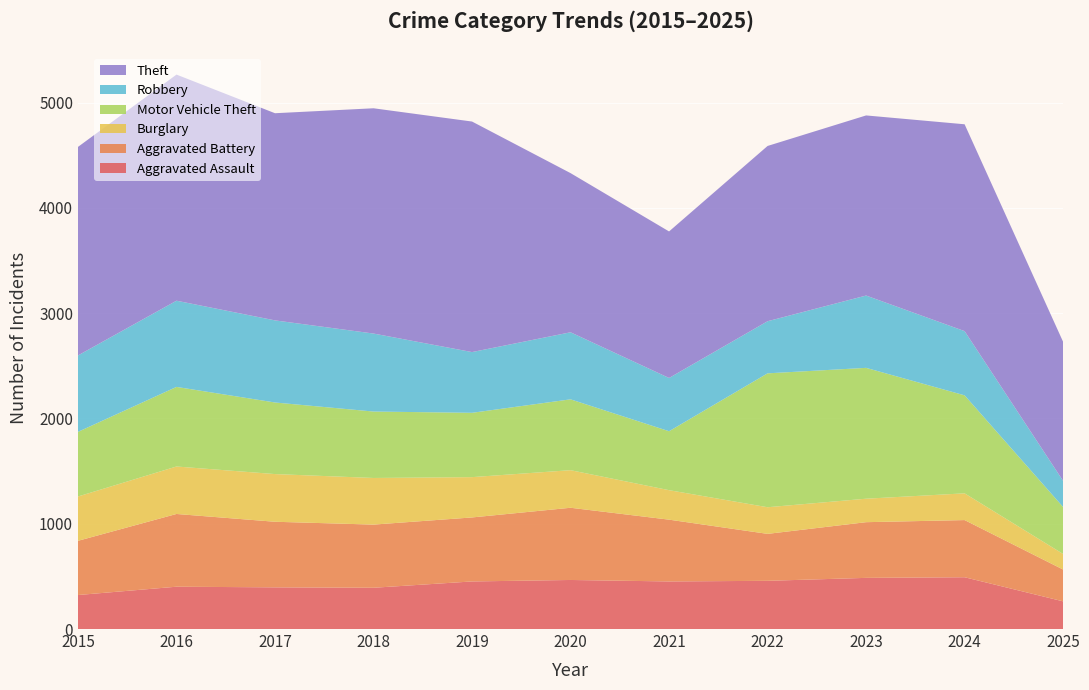

Reading left to right, extract all data points from this chart.

Aggravated Assault: 2015=323	2016=402	2017=396	2018=392	2019=452	2020=466	2021=452	2022=458	2023=486	2024=492	2025=263
Aggravated Battery: 2015=515	2016=691	2017=623	2018=600	2019=608	2020=686	2021=587	2022=446	2023=529	2024=543	2025=302
Burglary: 2015=421	2016=451	2017=453	2018=443	2019=383	2020=357	2021=280	2022=253	2023=223	2024=254	2025=148
Motor Vehicle Theft: 2015=614	2016=756	2017=680	2018=631	2019=611	2020=673	2021=560	2022=1272	2023=1243	2024=931	2025=446
Robbery: 2015=726	2016=819	2017=780	2018=741	2019=577	2020=637	2021=506	2022=495	2023=687	2024=610	2025=248
Theft: 2015=1981	2016=2148	2017=1968	2018=2140	2019=2190	2020=1512	2021=1392	2022=1665	2023=1711	2024=1965	2025=1321